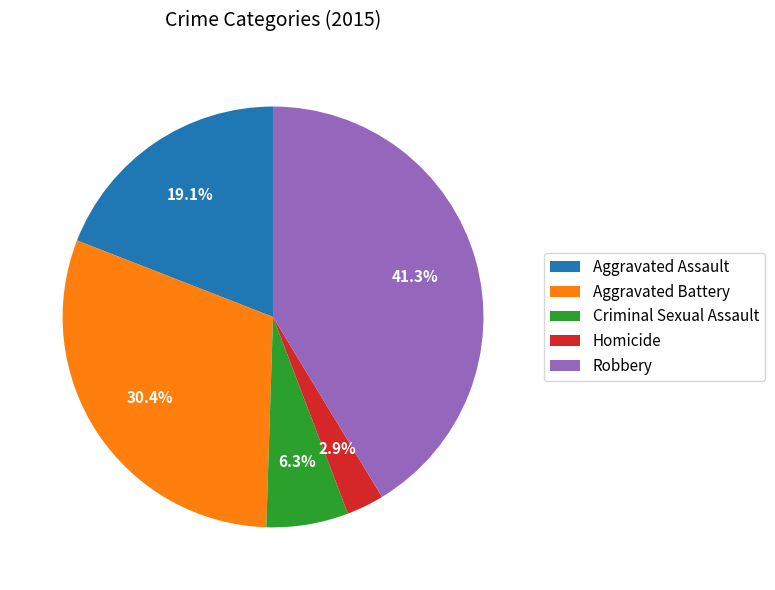

How many segments does this pie chart have?

5